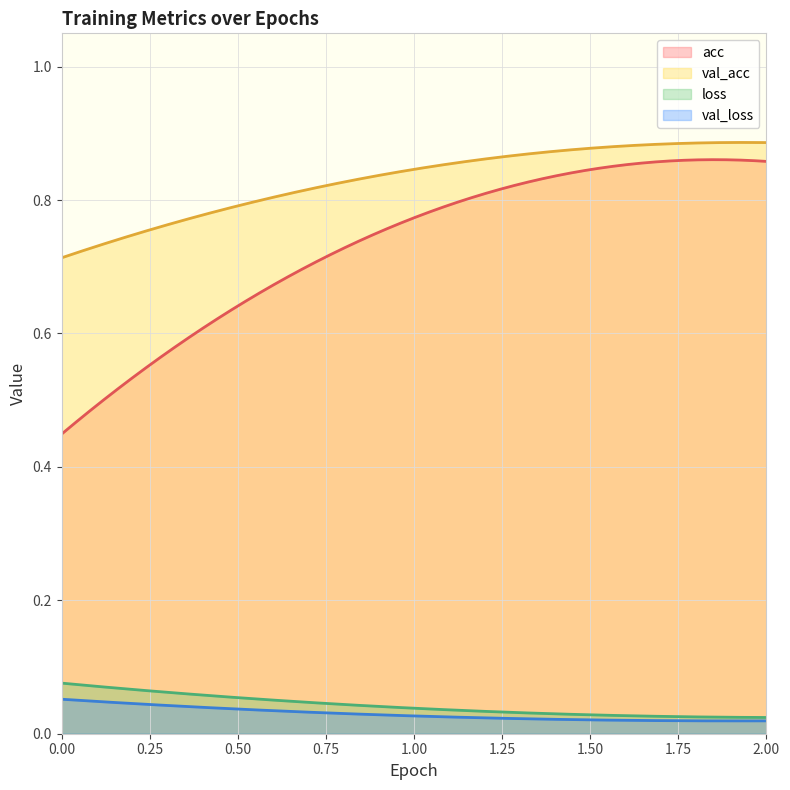

Is it true that val_acc equals 0.5 at 2?

False